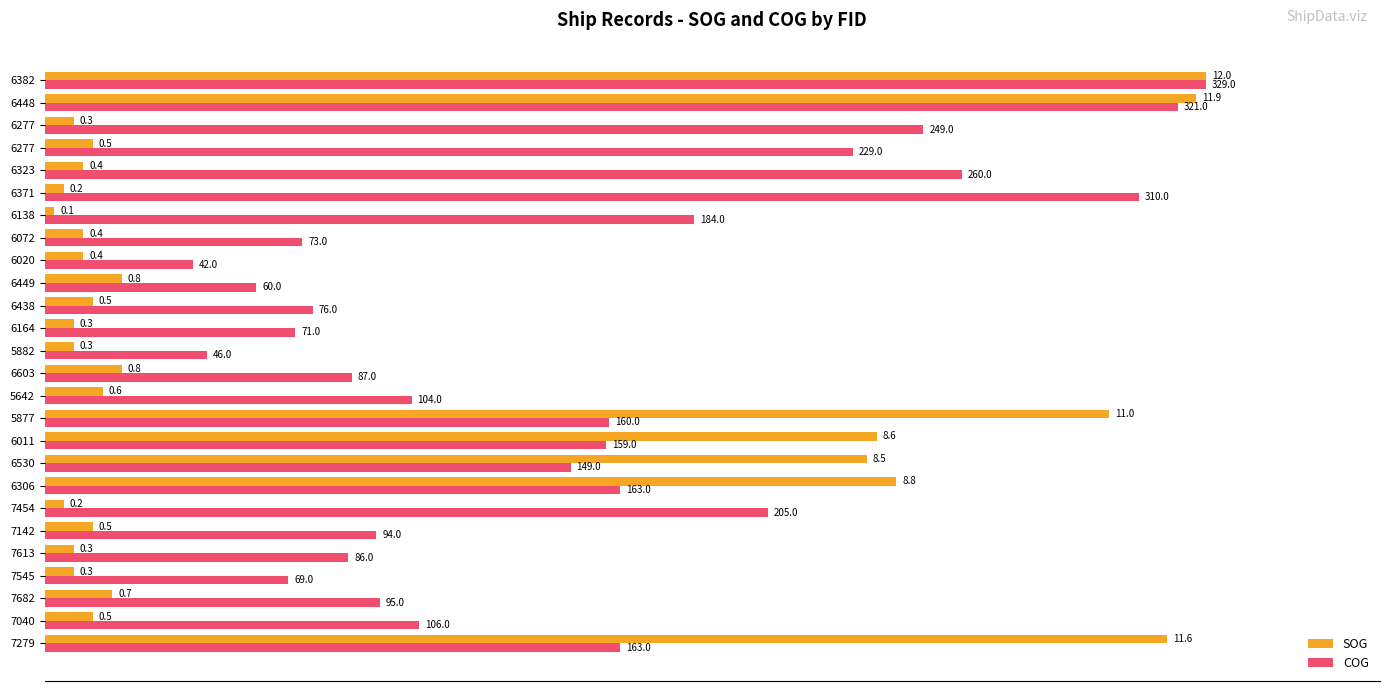

What are all the series names shown in the legend?

SOG, COG